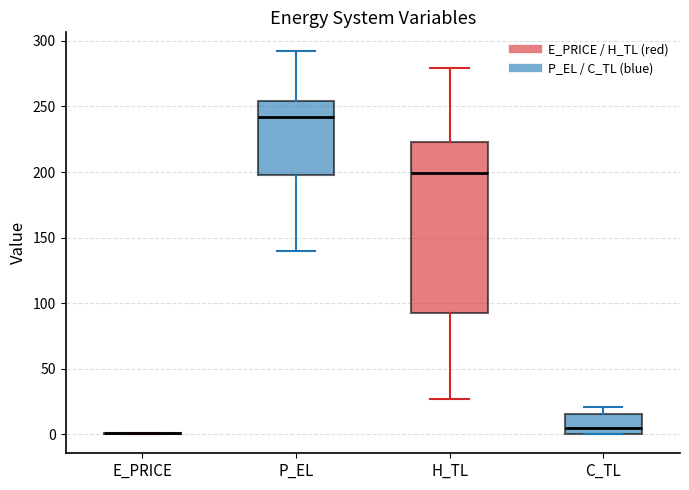

Which box is the tallest, from its lower edge to its upper edge?

H_TL